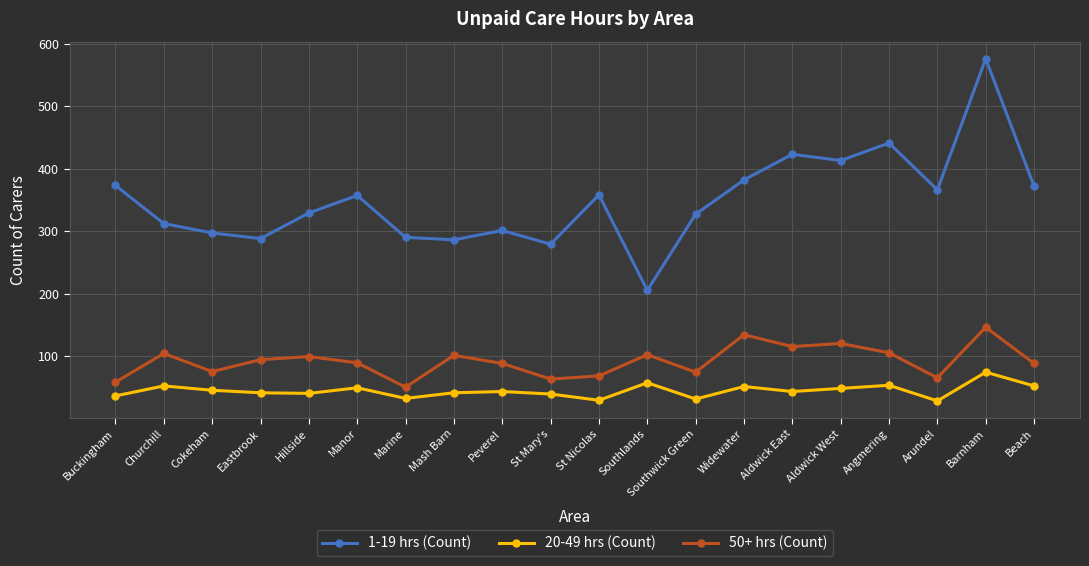

Which category has the highest value in the 1-19 hrs (Count) series?

Barnham